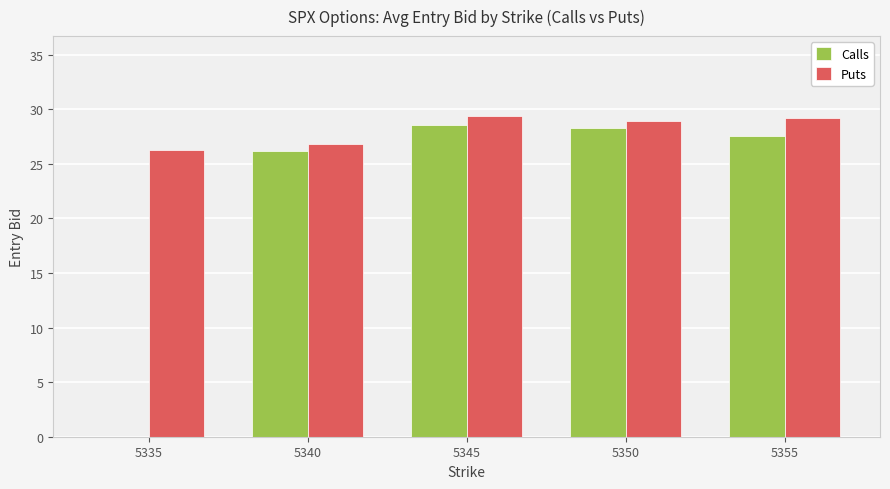

Is it true that Puts equals 51.0 at 5355?

False